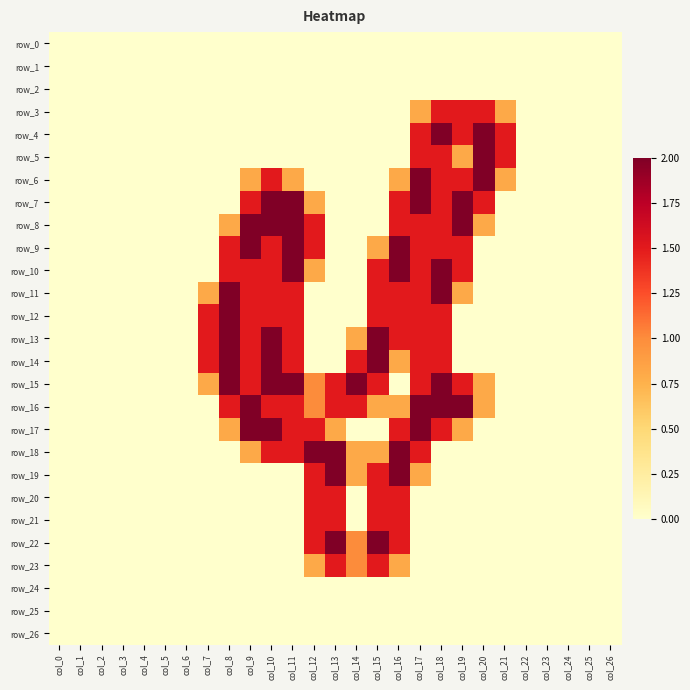

Between col_23 and col_26, which series saw the biggest shift?

row_0